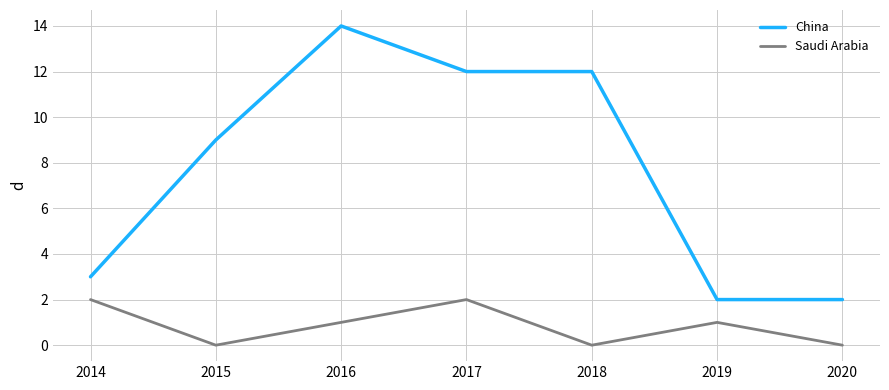

What is the difference between the second highest and second lowest values in the Saudi Arabia series?

2